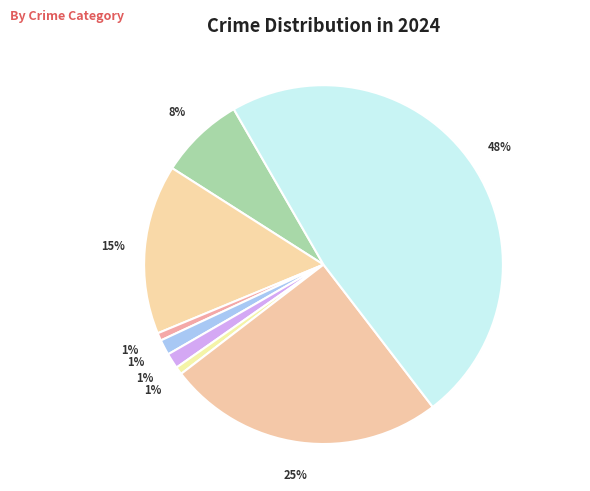

To the nearest percent, what is the difference between the largest and smallest slice percentages?

47%